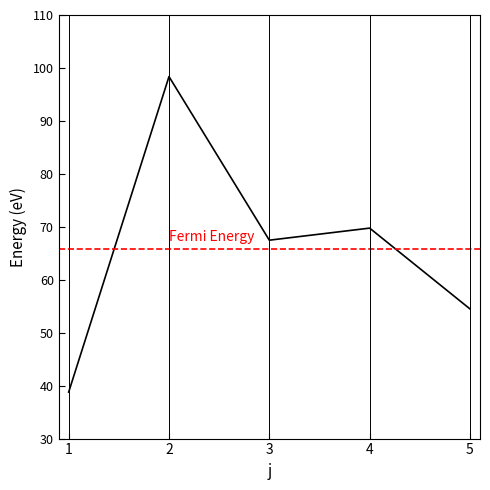

What is the difference between the values at 1 and 3?

28.7